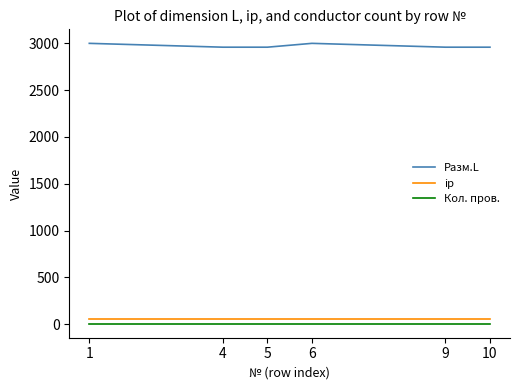

True or false: Кол. пров. and Разм.L cross at least once.

False